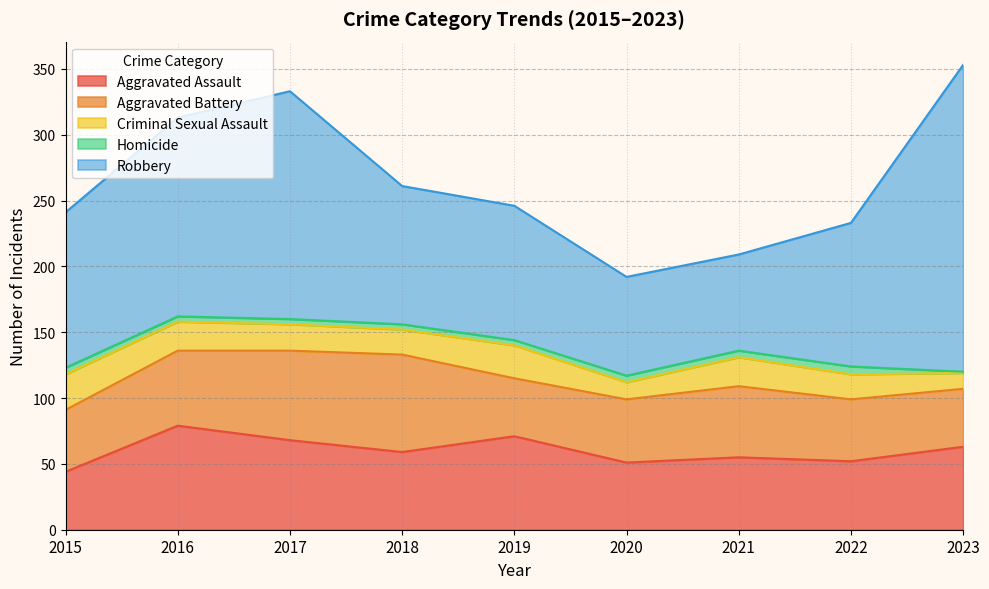

What is the difference between the maximum and minimum values in the Criminal Sexual Assault series?

15